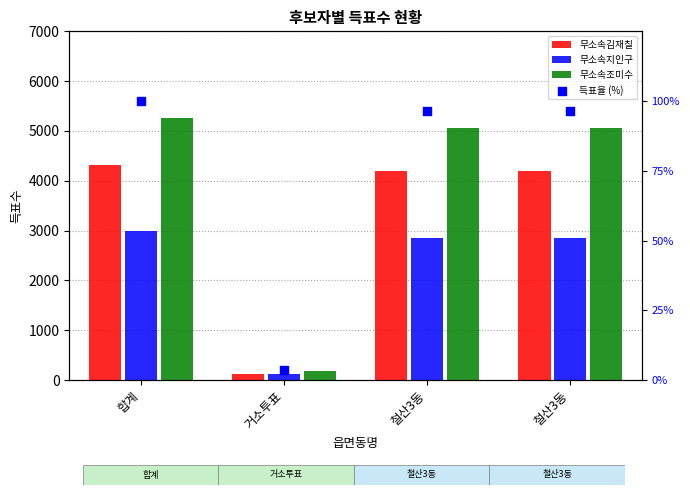

Which series has the largest Y range (max minus min)?

무소속조미수